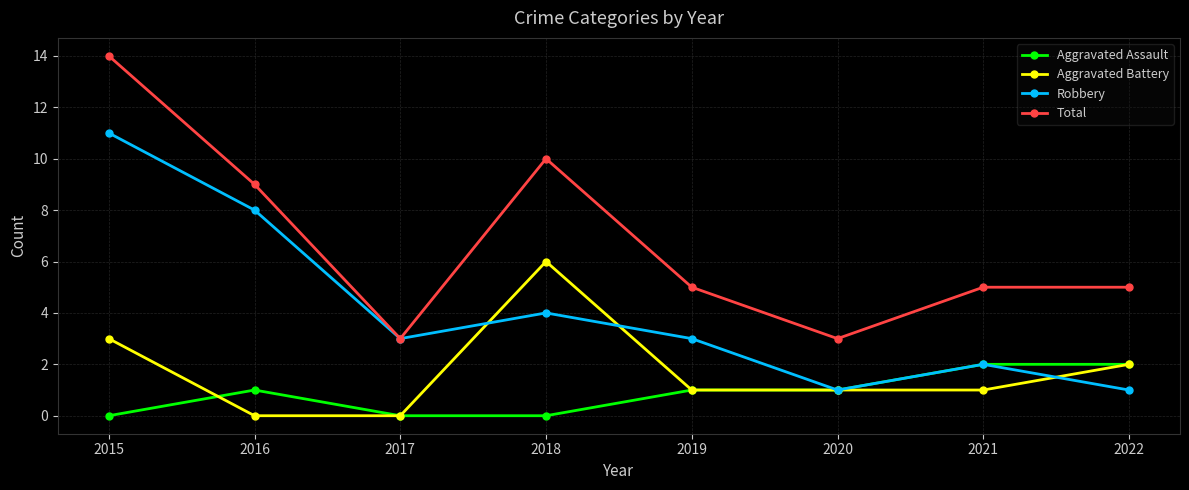

At which label is Aggravated Battery closest to 3?

2015